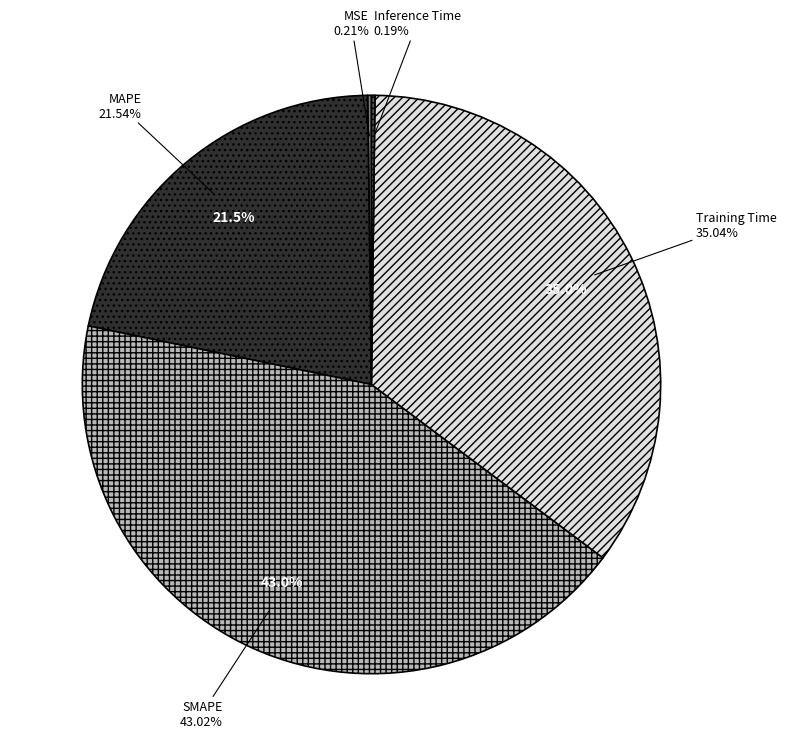

Approximately how many times larger is the value at MAPE compared to Training Time?

0.6